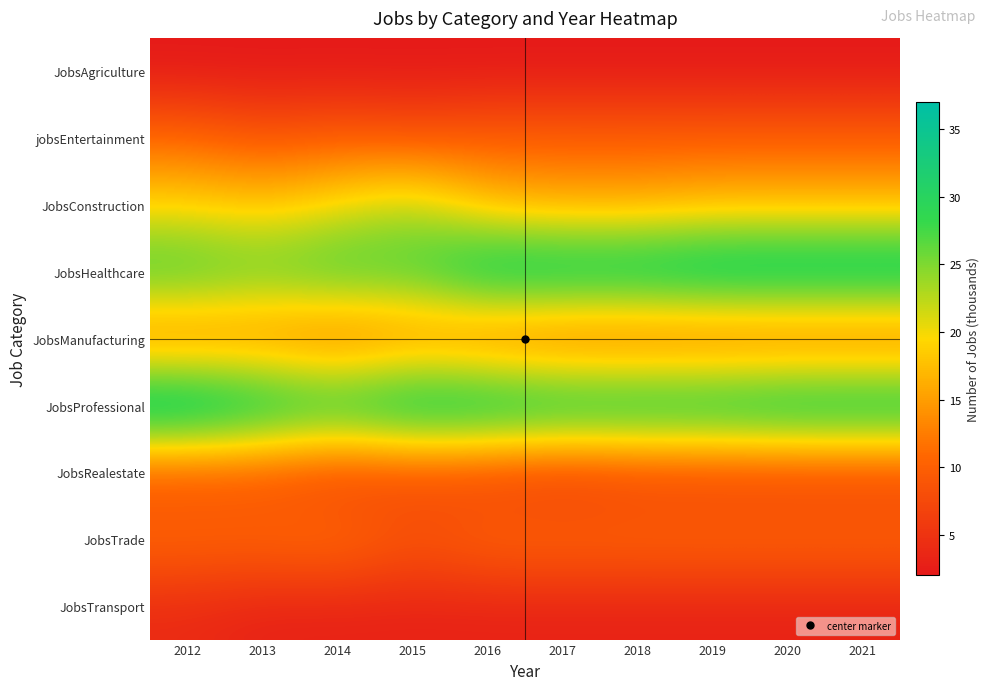

Rank the series by their maximum value, from highest to lowest.

JobsProfessional, JobsHealthcare, JobsConstruction, JobsManufacturing, JobsTrade, jobsEntertainment, JobsRealestate, JobsTransport, JobsAgriculture